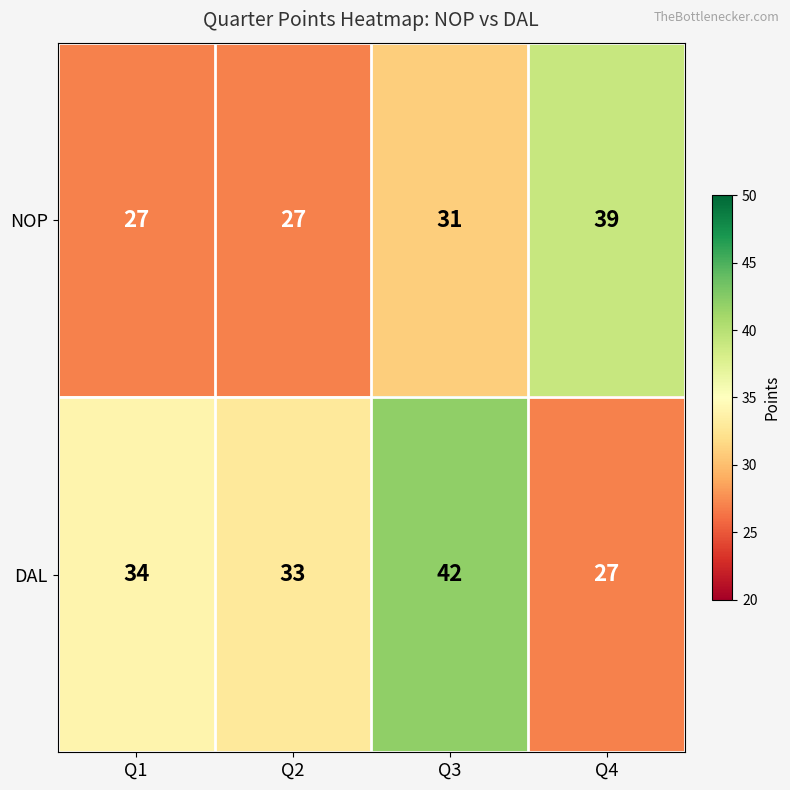

Read the NOP value at Q2, to the nearest 5.

25